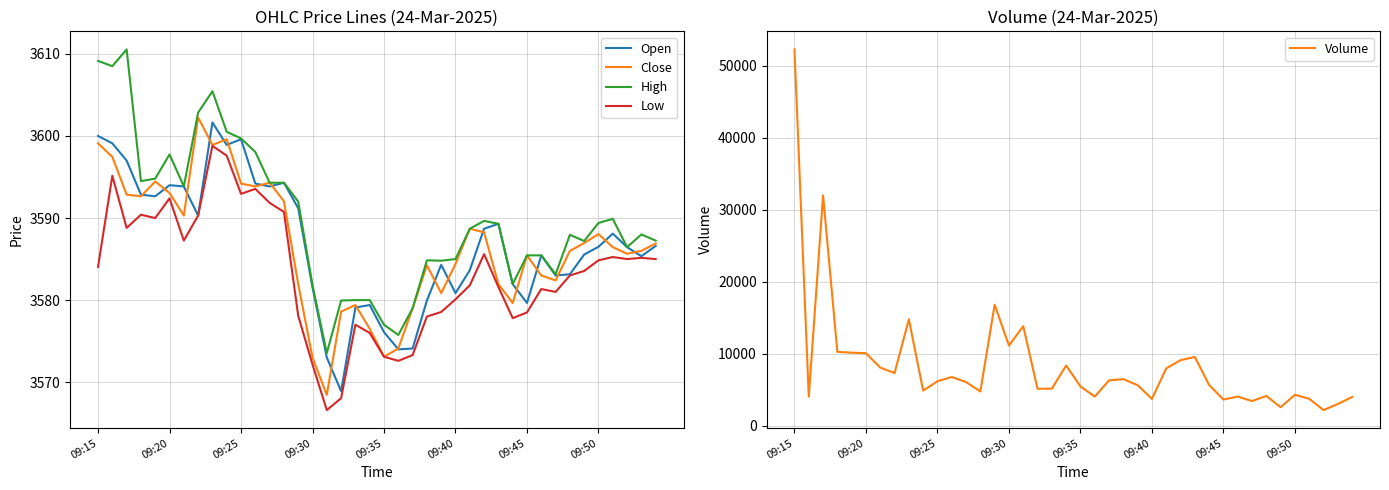

What is the highest value of the Close series?

3602.2